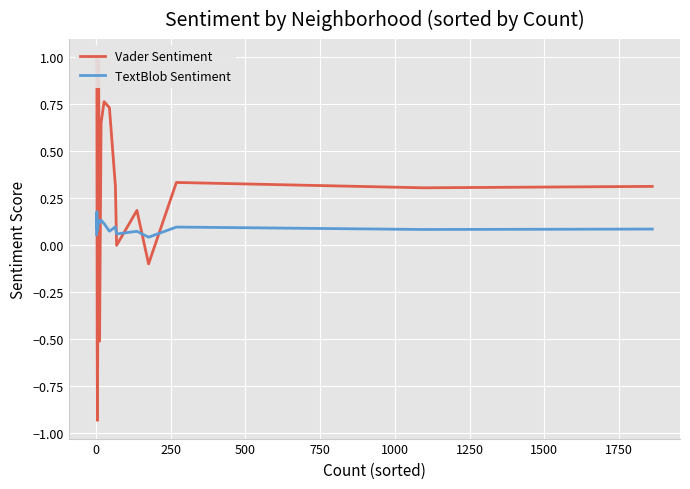

What is the difference between the maximum and minimum values in the Vader Sentiment series?

1.9